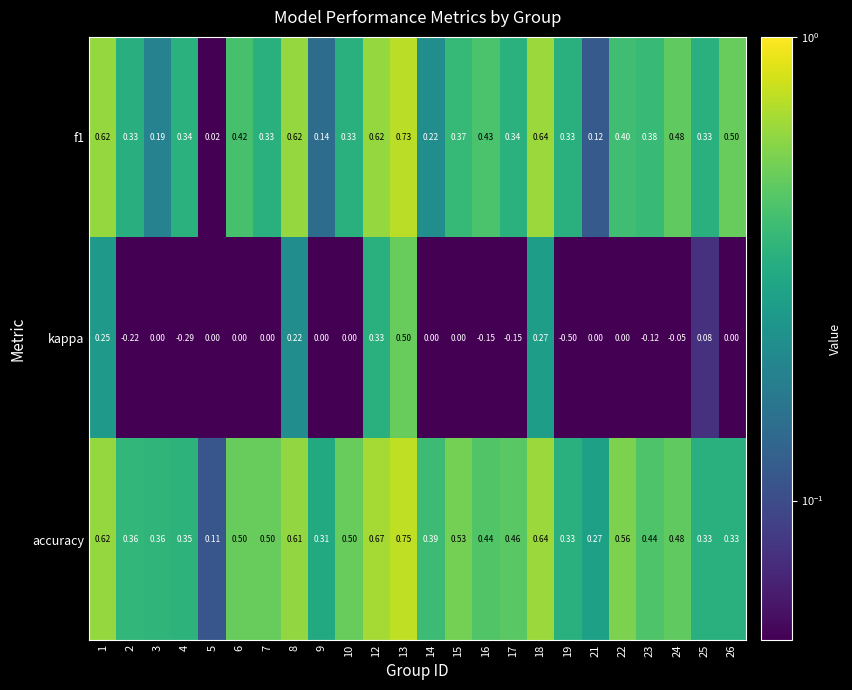

Which series has the widest spread of values?

kappa